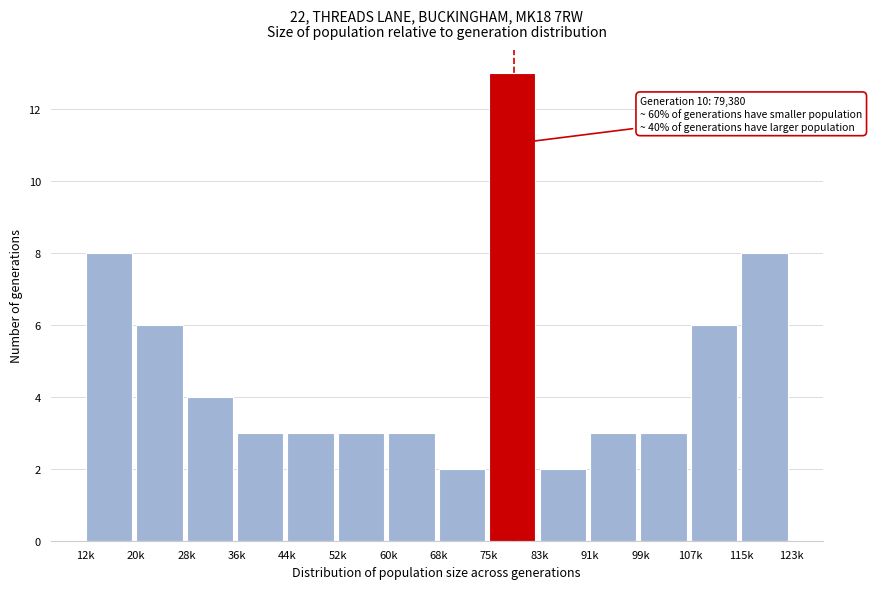

Reading left to right, extract all data points from this chart.

12k=8	20k=6	28k=4	36k=3	44k=3	52k=3	60k=3	68k=2	75k=13	83k=2	91k=3	99k=3	107k=6	115k=8